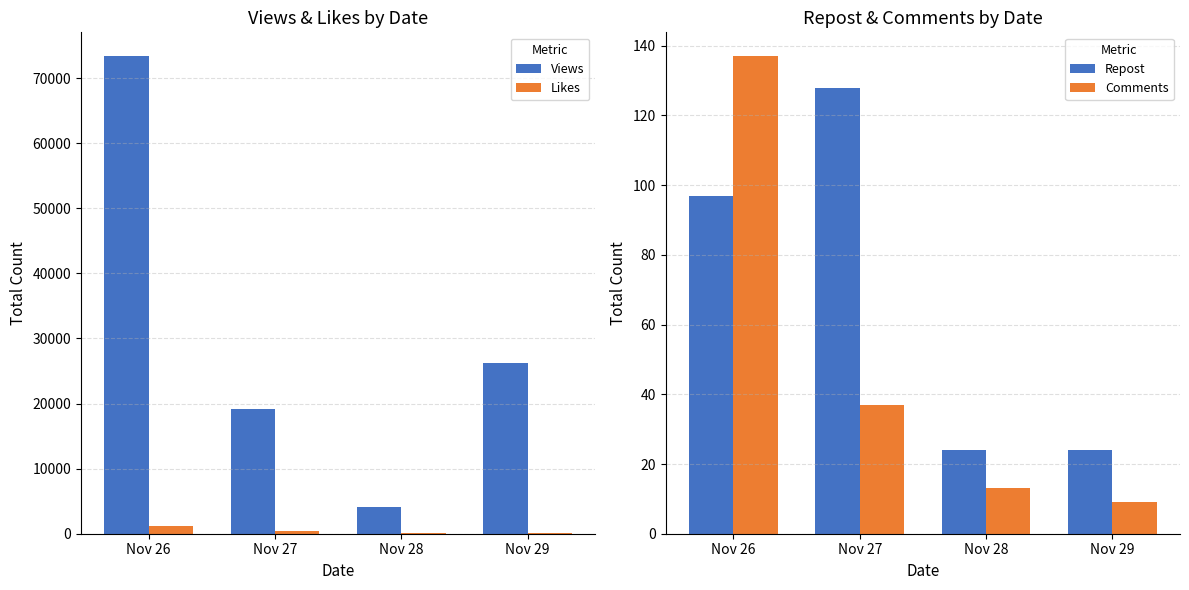

Where is Views nearest to the value 38729?

Nov 29